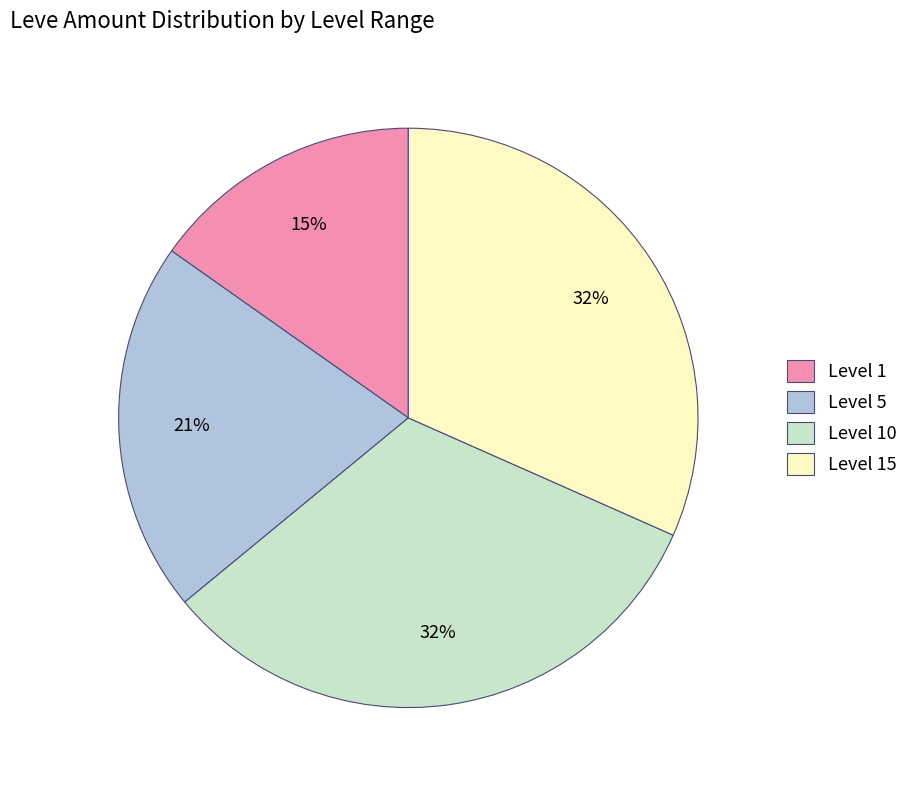

What is the smallest slice in the pie chart?

Level 1